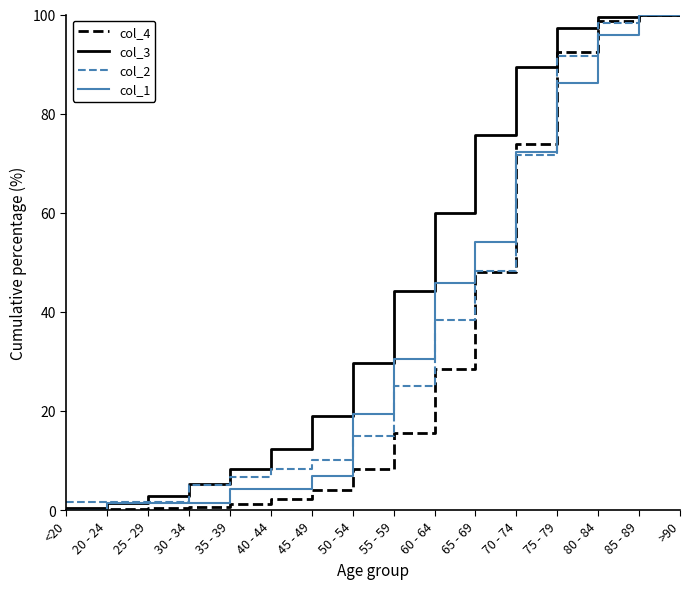

What is the maximum value shown in the chart?

100.0